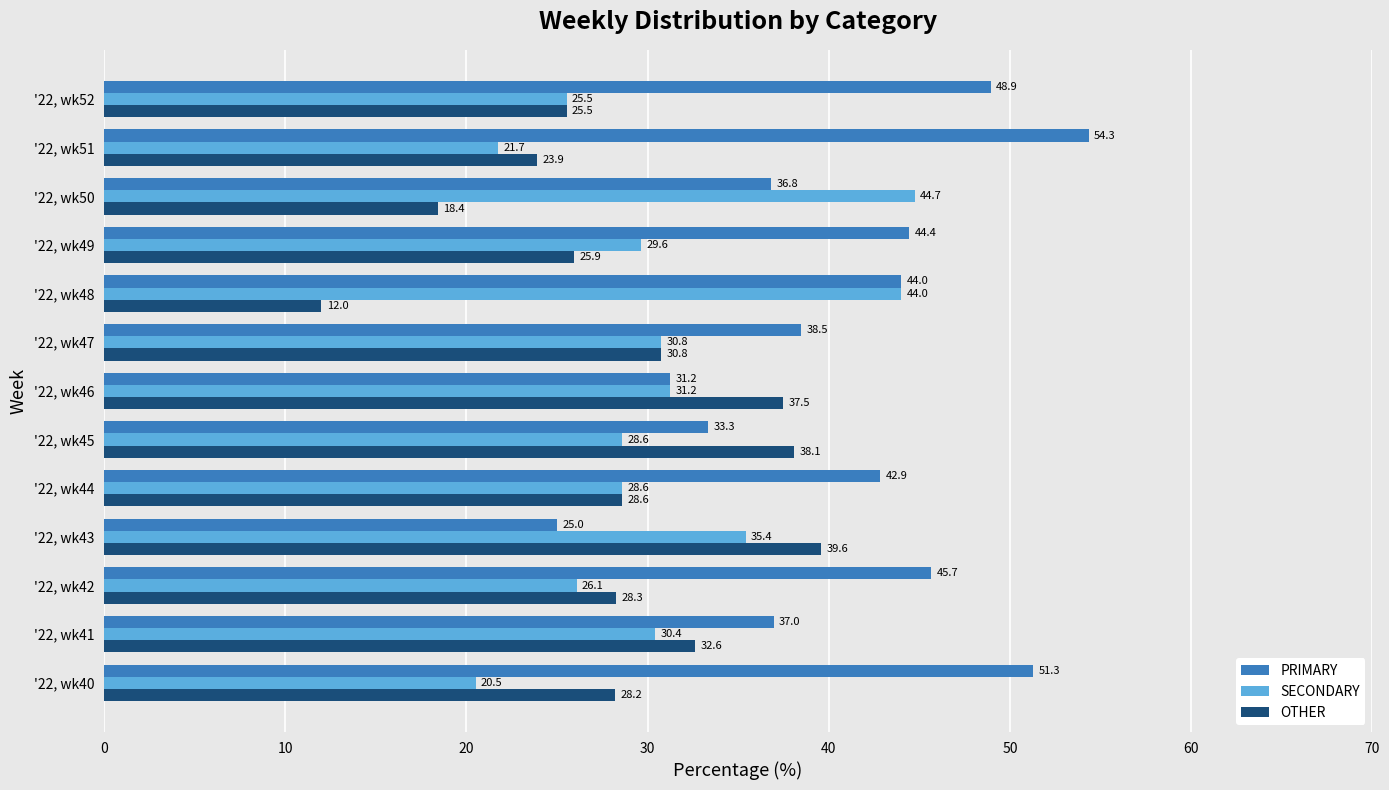

List the series in order of their overall mean, lowest first.

OTHER, SECONDARY, PRIMARY